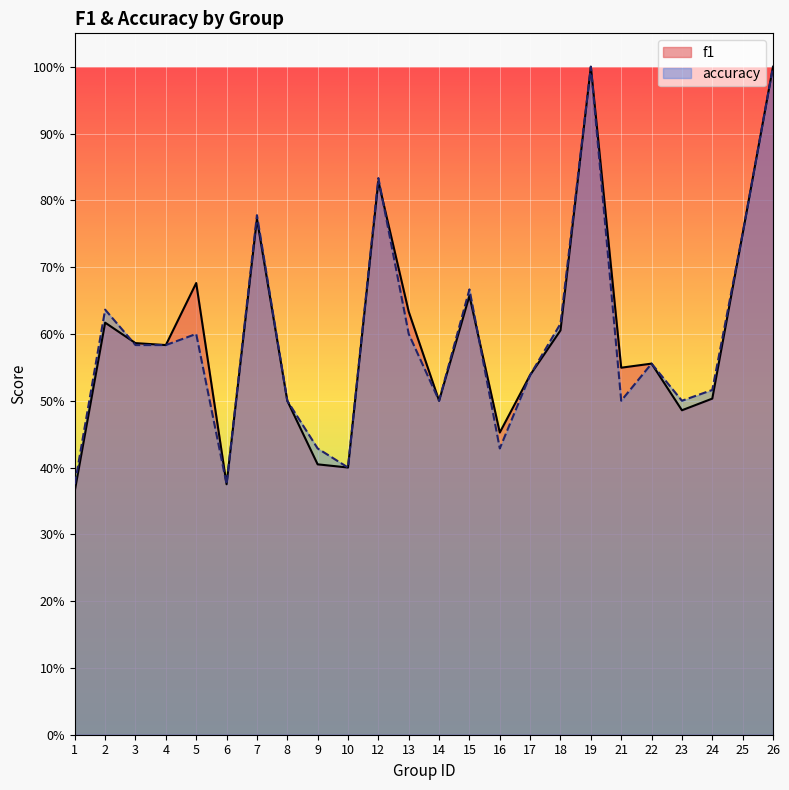

Does the chart display data point markers on the line(s)?

No